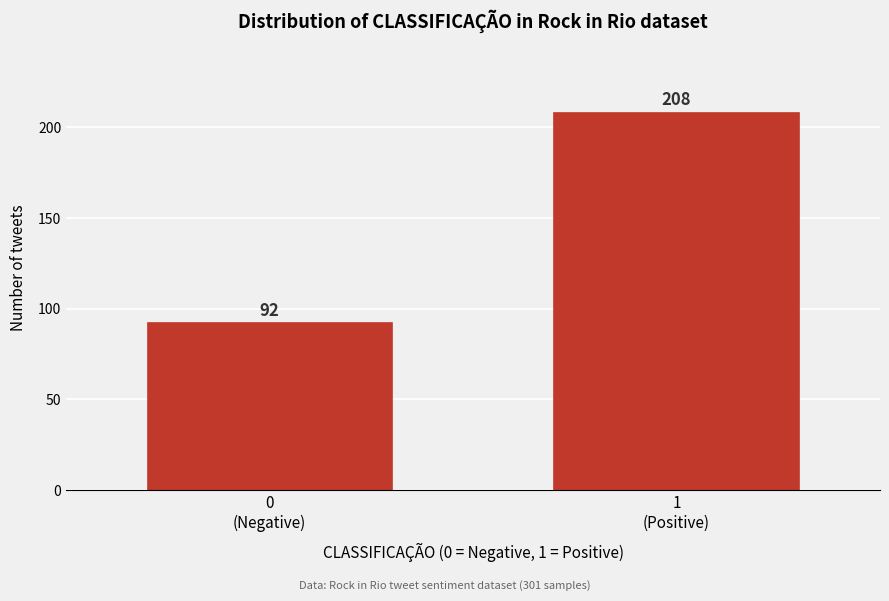

Reading right to left, transcribe all the data shown in this chart.

208	92